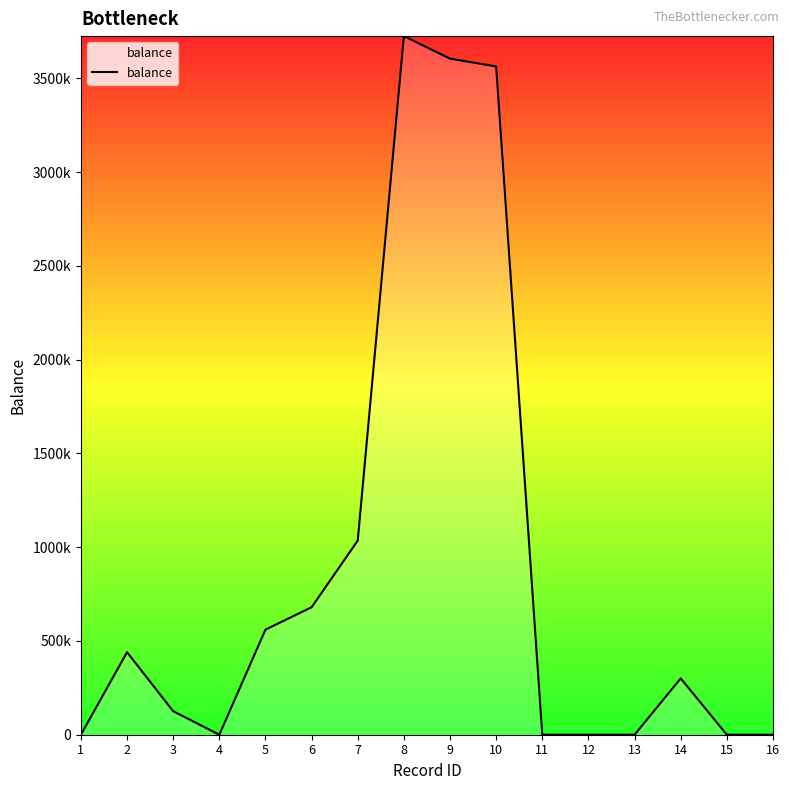

Reading left to right, what are all the values shown in this chart?

1=0	2=440036	3=125381	4=0	5=560316	6=679682	7=1035205	8=3725334	9=3605191	10=3563577	11=0	12=0	13=0	14=300256	15=0	16=0